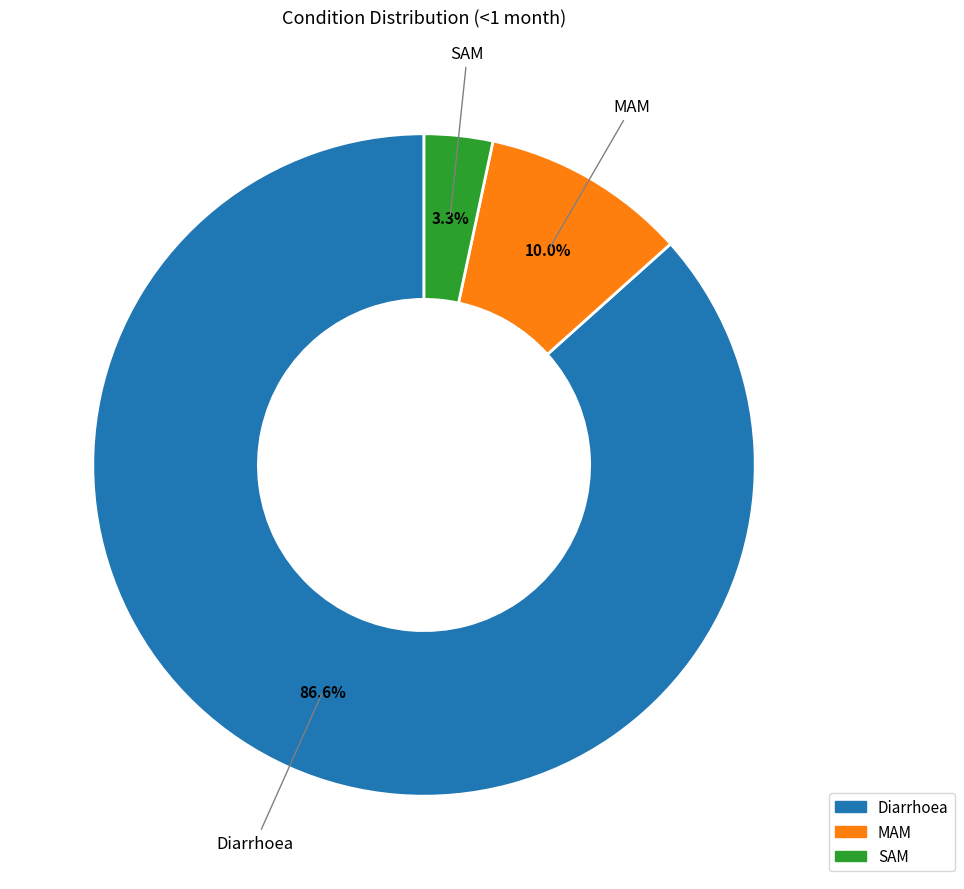

Combined, what portion of the pie is SAM and Diarrhoea?

90.0%